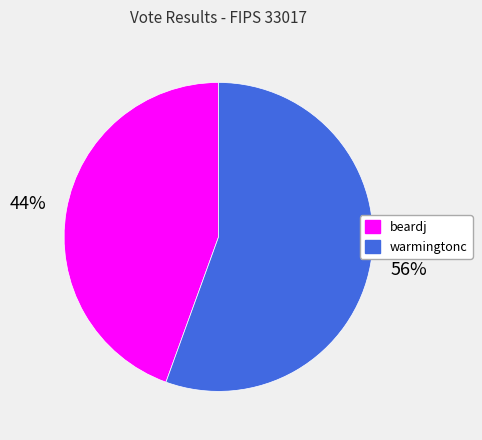

Rank the categories by value from highest to lowest.

warmingtonc, beardj